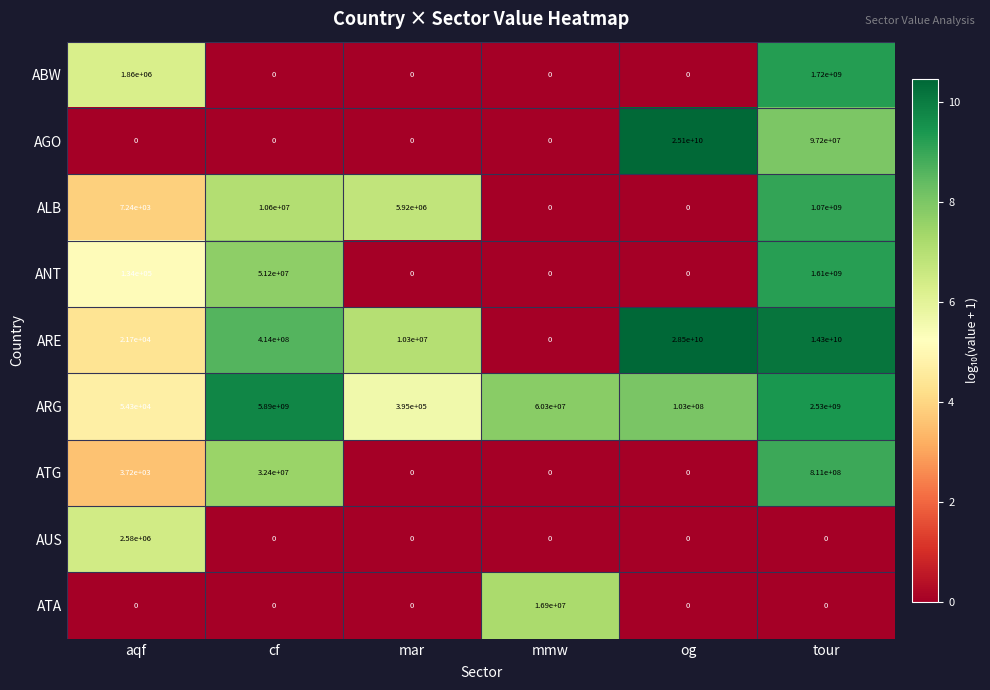

What is the sum of all ALB values?

1086527240